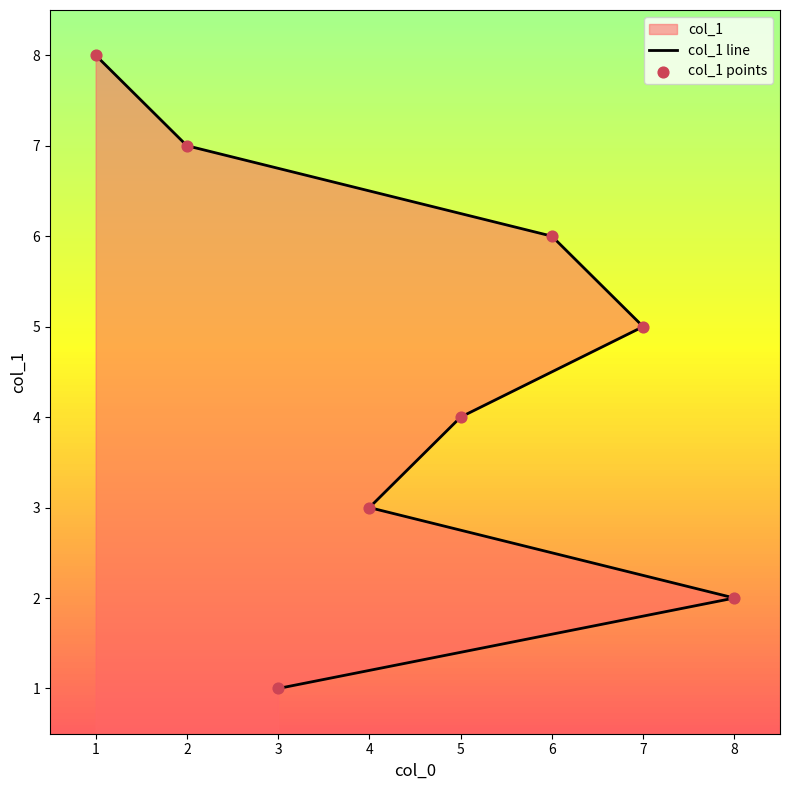

Which series reaches the minimum Y coordinate?

col_1 line